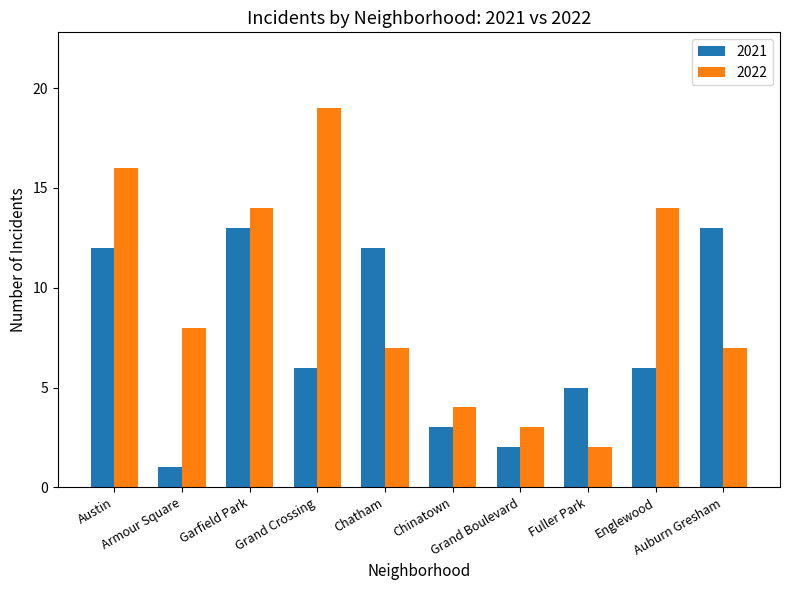

How many values in the 2022 series are below 8?

5